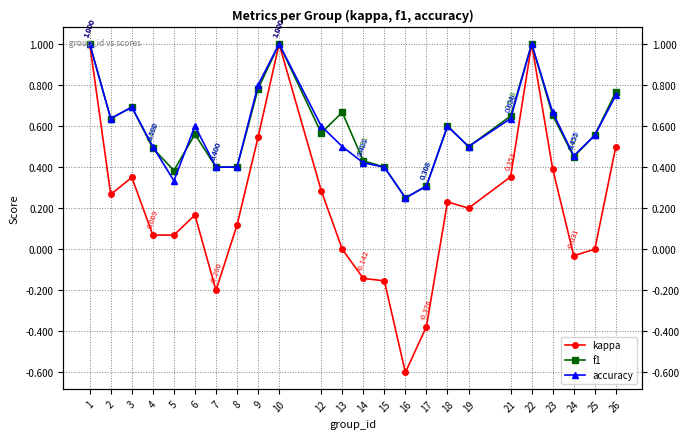

Is this an area chart (filled region under the line)?

No